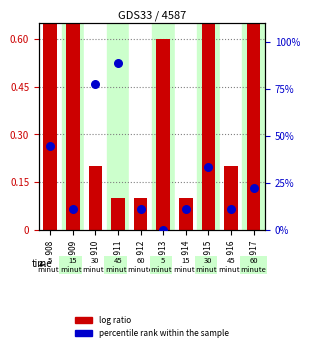

What is the total value across all series at GSM914?

11.2